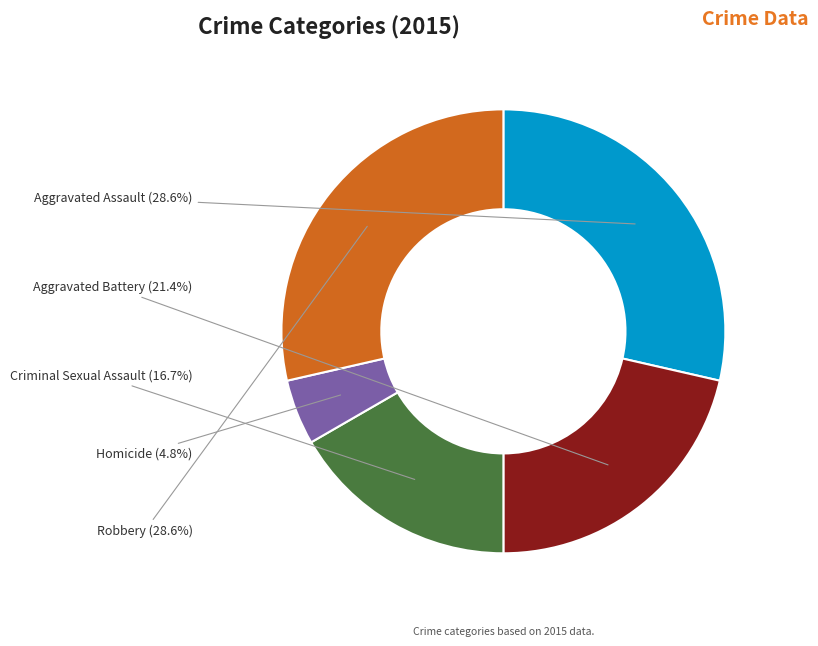

What percentage is the Homicide slice, to the nearest percent?

5%